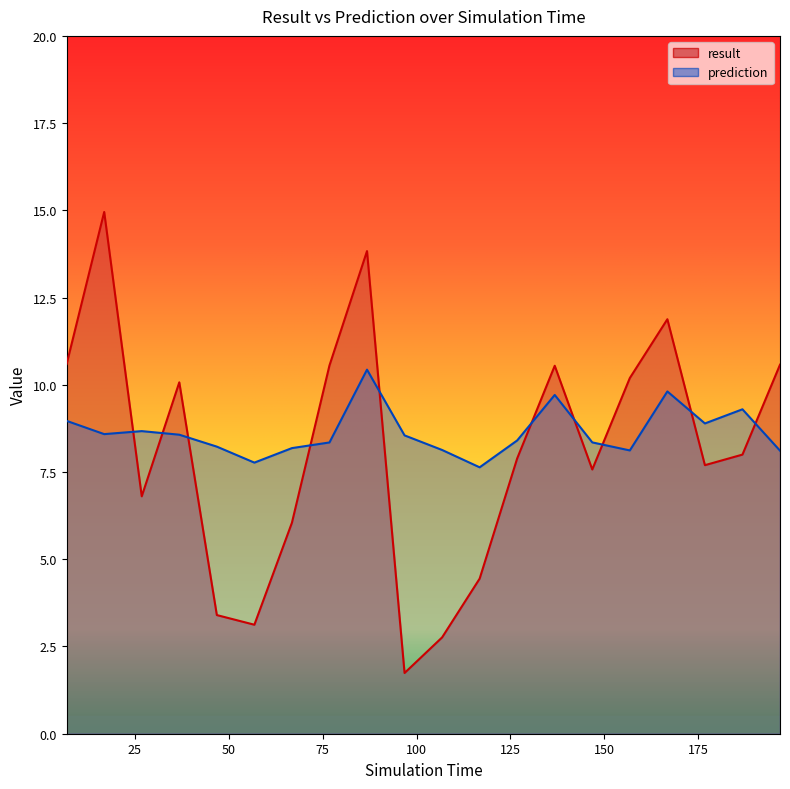

Reading left to right, transcribe all the data shown in this chart.

result: 10.6	15.0	6.8	10.1	3.4	3.1	6.0	10.6	13.8	1.7	2.8	4.4	7.9	10.5	7.6	10.2	11.9	7.7	8.0	10.6
prediction: 9.0	8.6	8.7	8.6	8.2	7.8	8.2	8.3	10.4	8.6	8.1	7.6	8.4	9.7	8.3	8.1	9.8	8.9	9.3	8.1